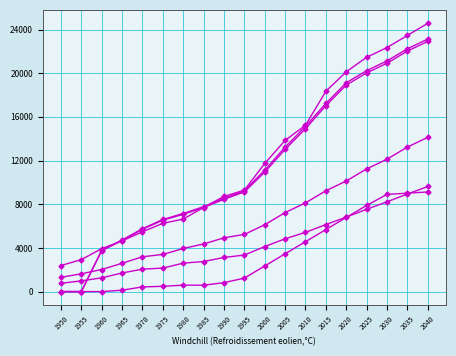

How many distinct data groups are displayed?

6